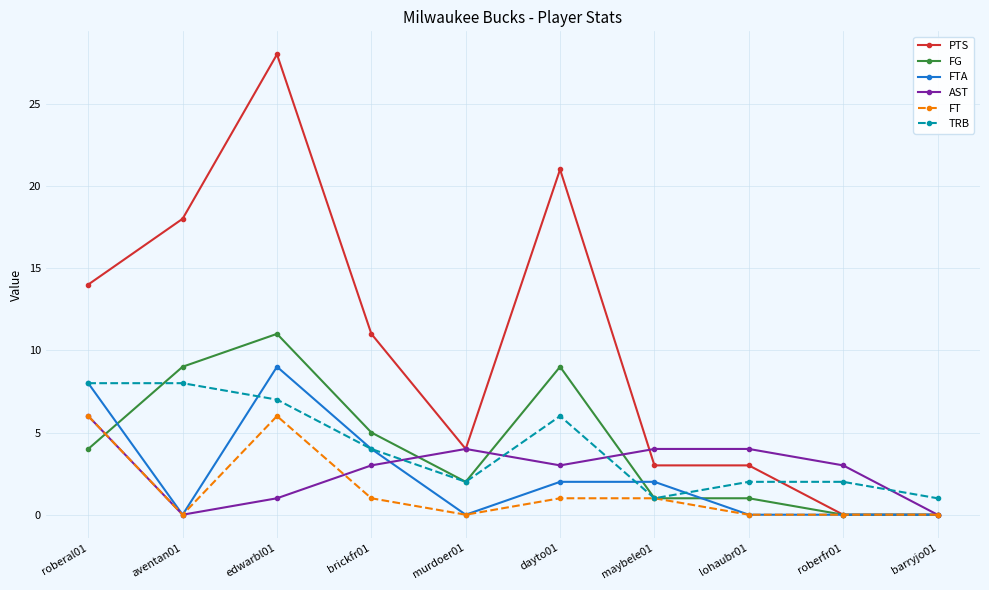

Between which two adjacent categories do TRB and PTS first intersect?

lohaubr01 and roberfr01